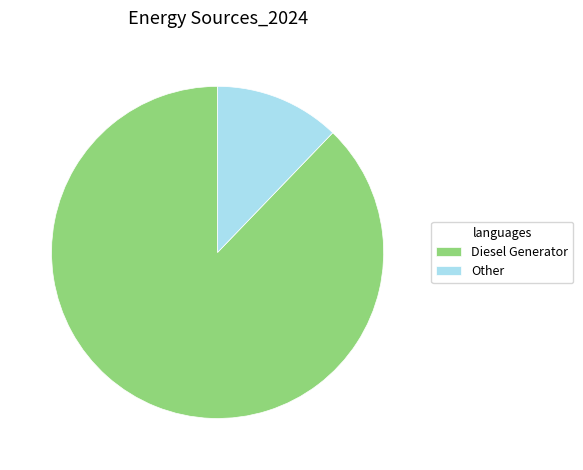

What is the smallest slice in the pie chart?

Other